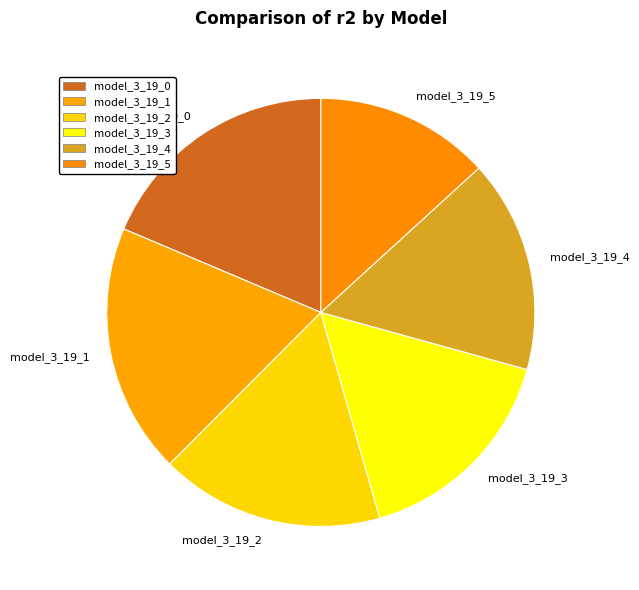

Between model_3_19_1 and model_3_19_2, which is larger?

model_3_19_1